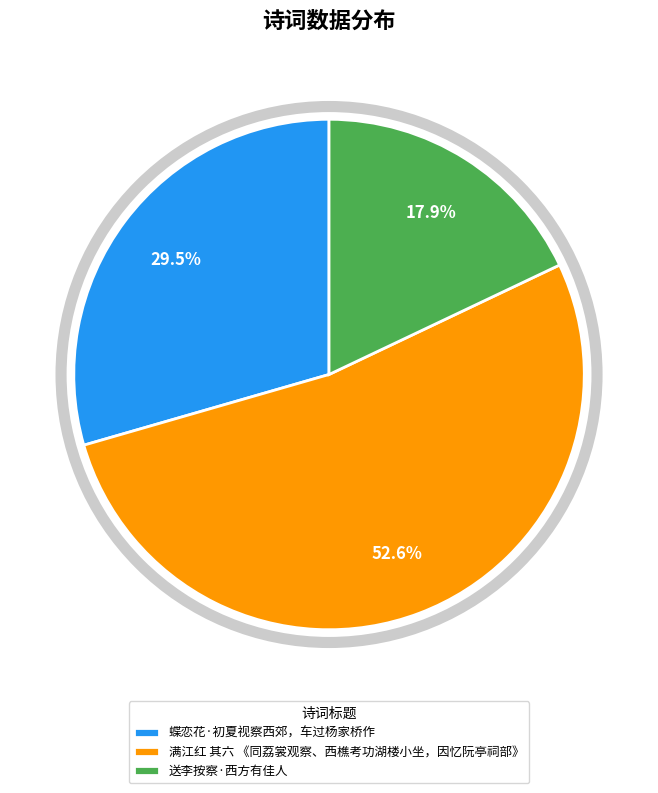

Which slice is the smallest?

送李按察·西方有佳人